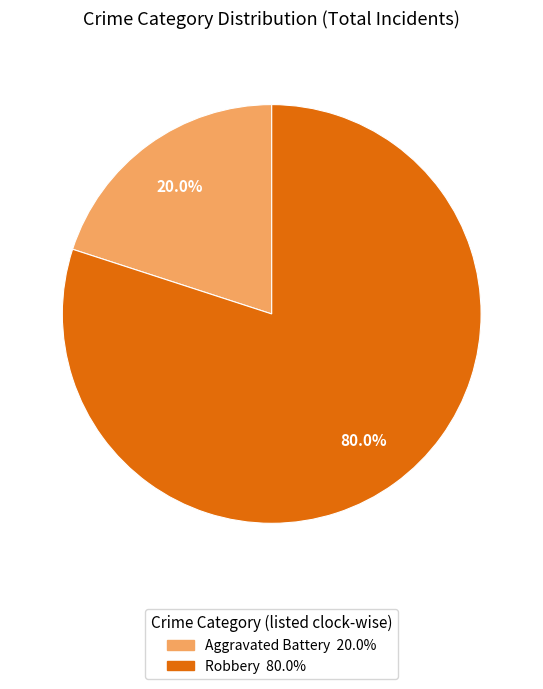

Is there any slice that represents more than half of the pie?

Yes